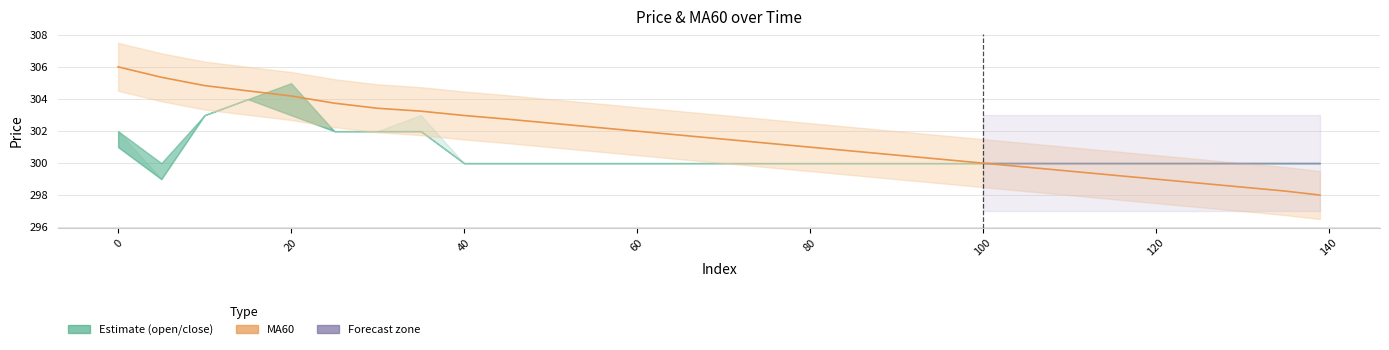

The chart shows a value of 430.5 at 14. True or false?

False